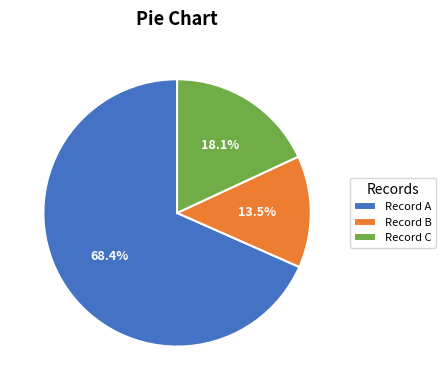

Rank the categories by value from highest to lowest.

Record A, Record C, Record B